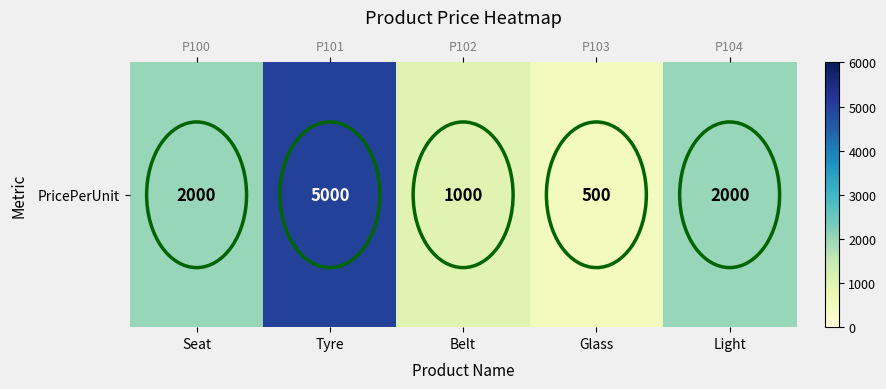

At which label does the data first exceed 2000?

Tyre